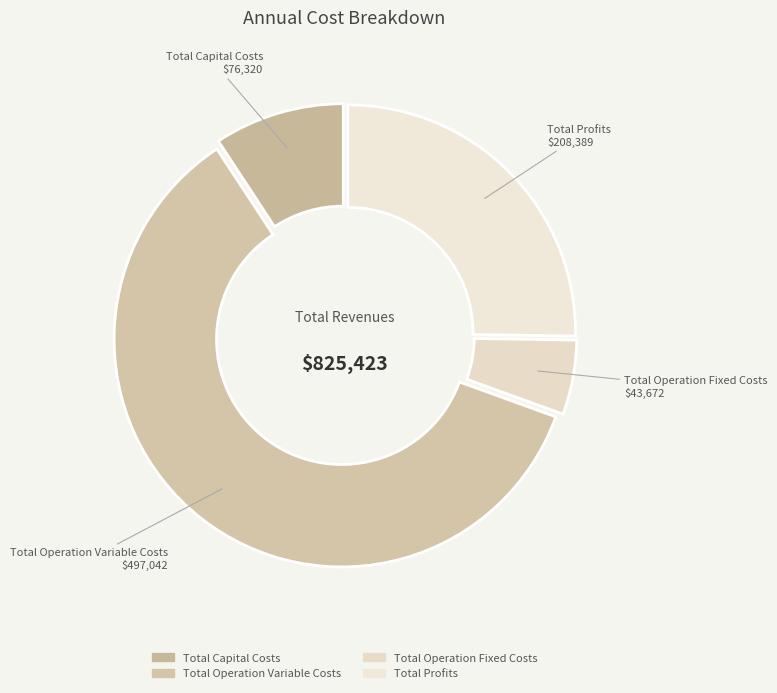

What percentage is the Total Operation Variable Costs slice, to the nearest percent?

60%